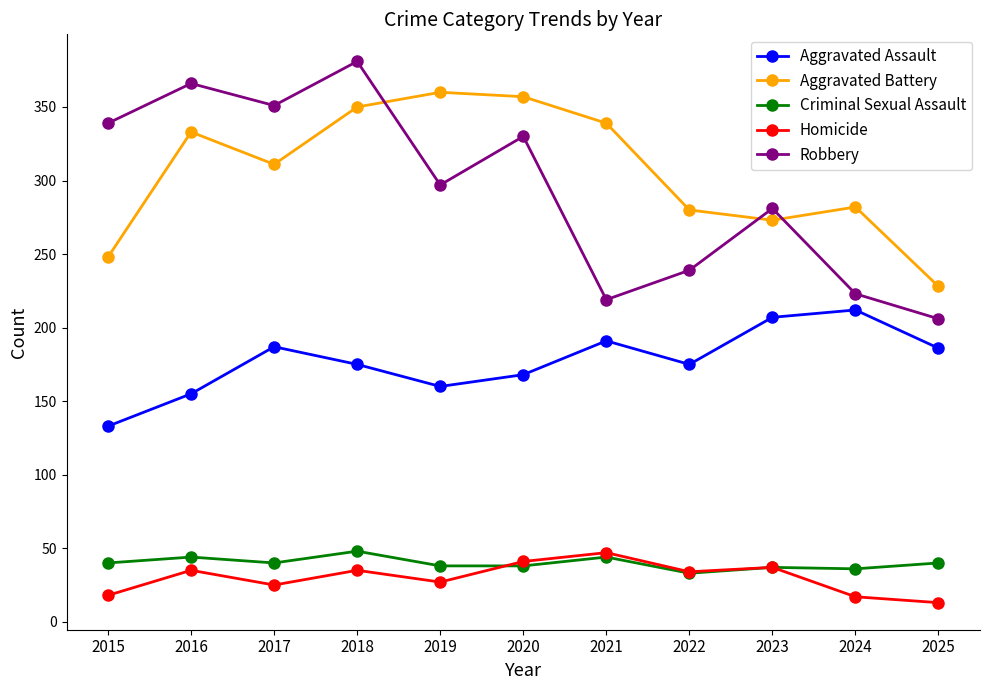

Read the Robbery value at 2019.

297